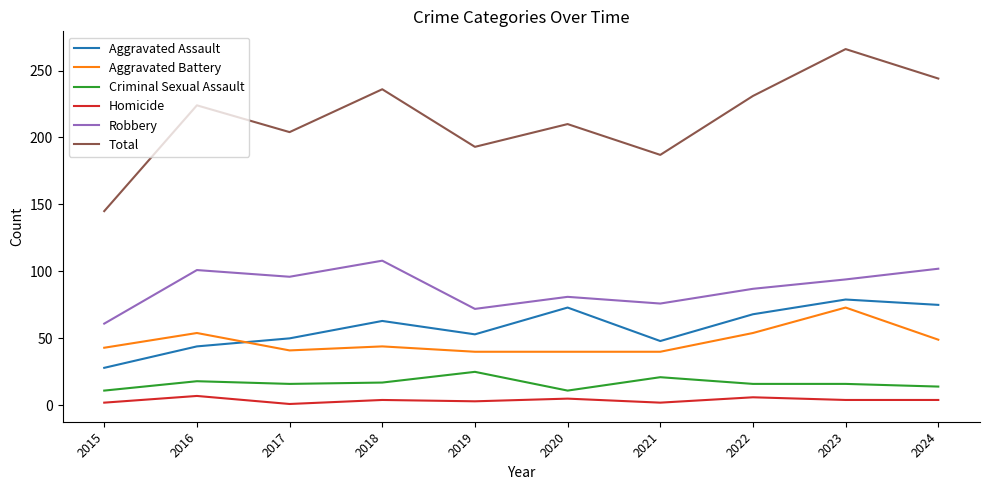

What is the total value across all series at 2016?

448